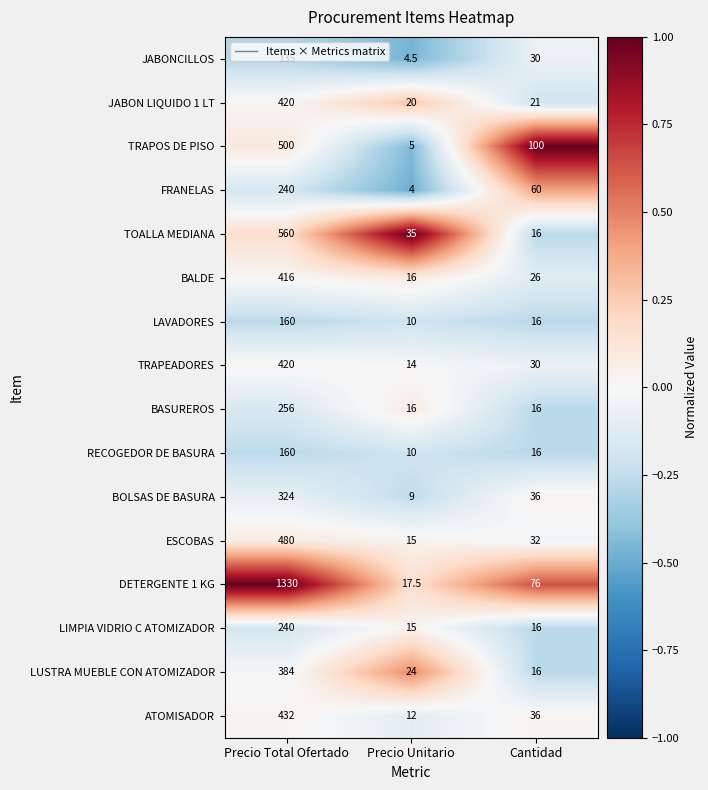

At which category is the sum across all series the highest?

Precio Total Ofertado